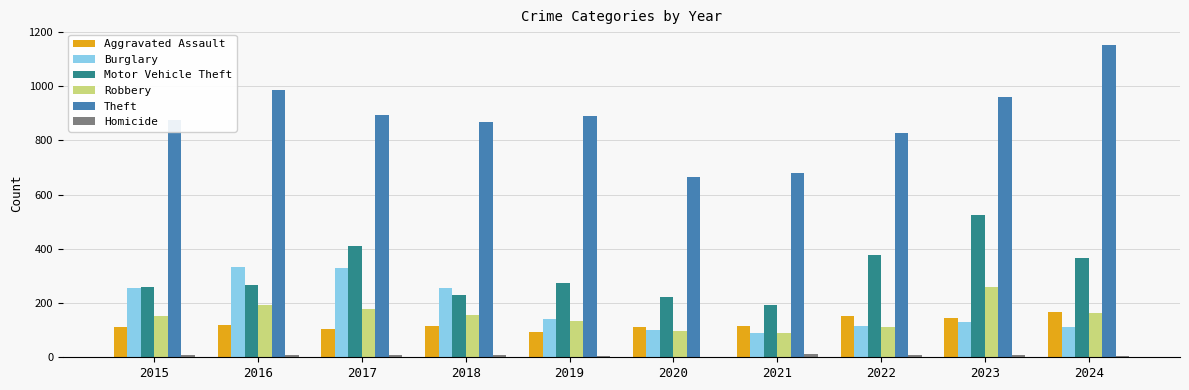

What is the sum of all Homicide values?

77